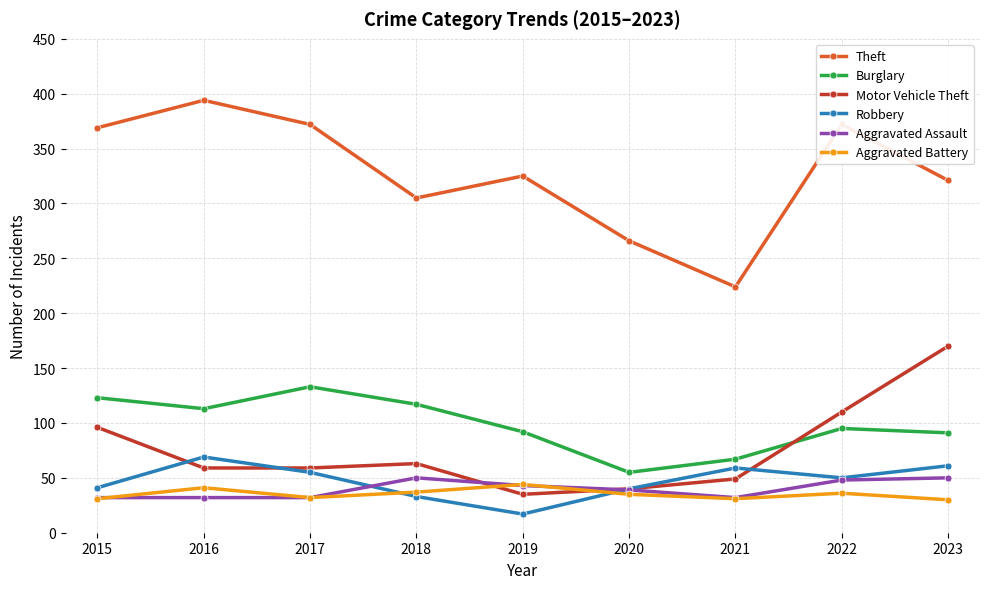

What are all the series names shown in the legend?

Theft, Burglary, Motor Vehicle Theft, Robbery, Aggravated Assault, Aggravated Battery